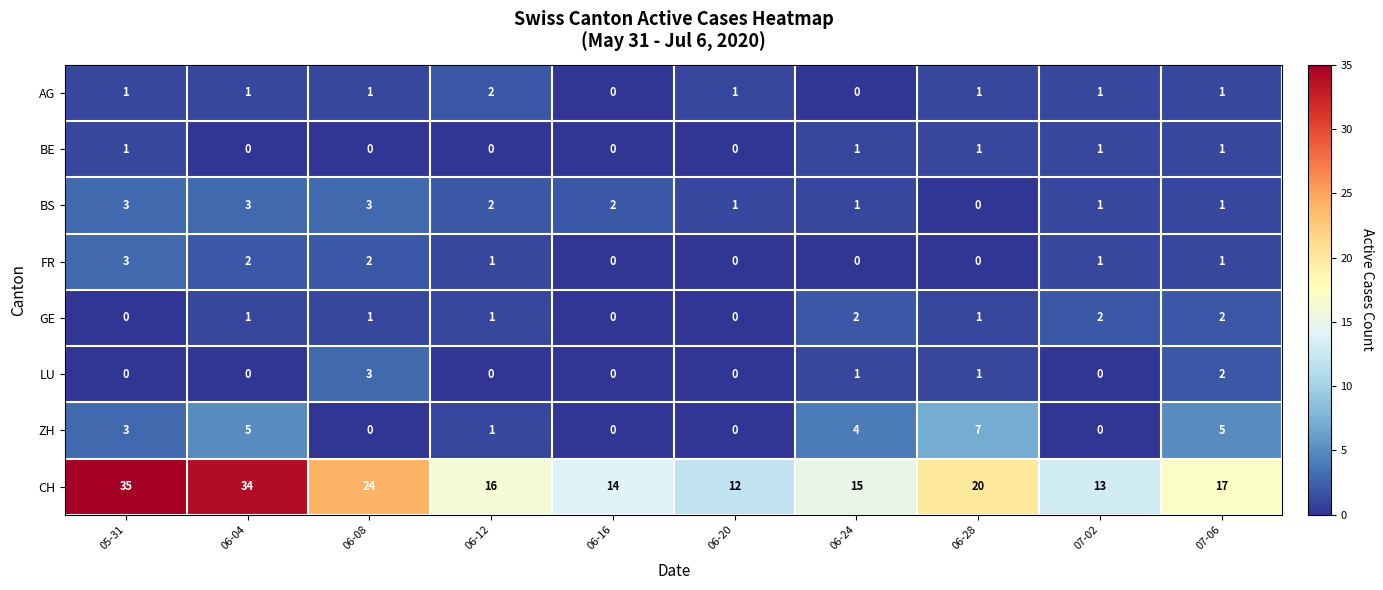

Which series has the largest total across all categories?

CH